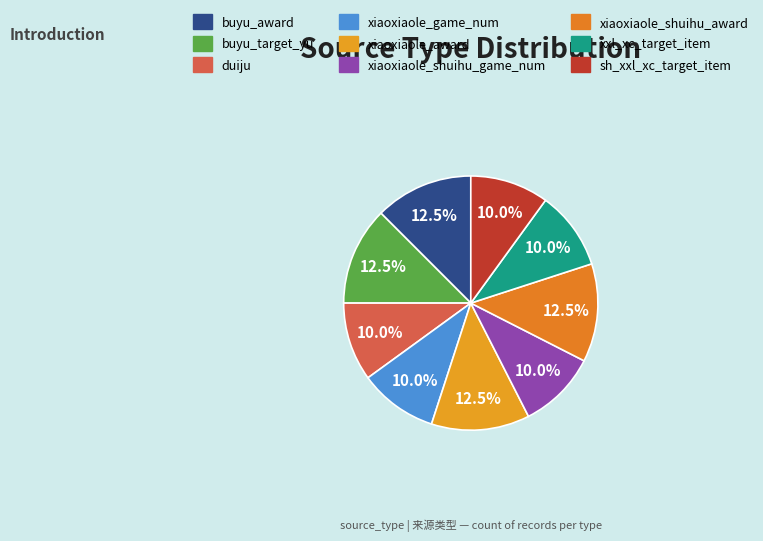

Count the number of slices in the pie.

9